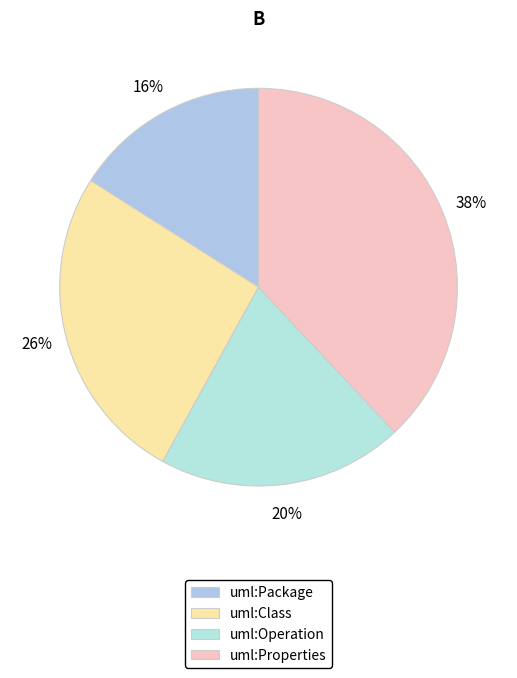

Count the number of slices in the pie.

4